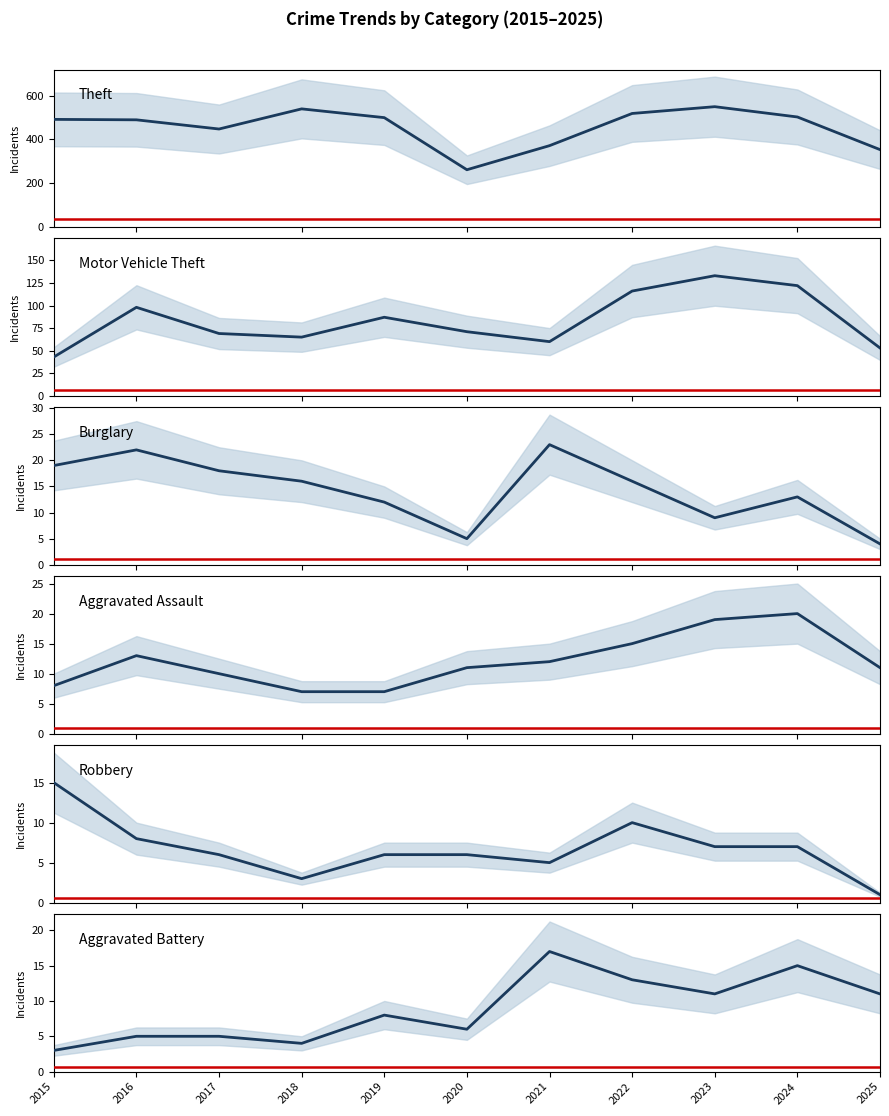

How many categories are shown in the chart?

11